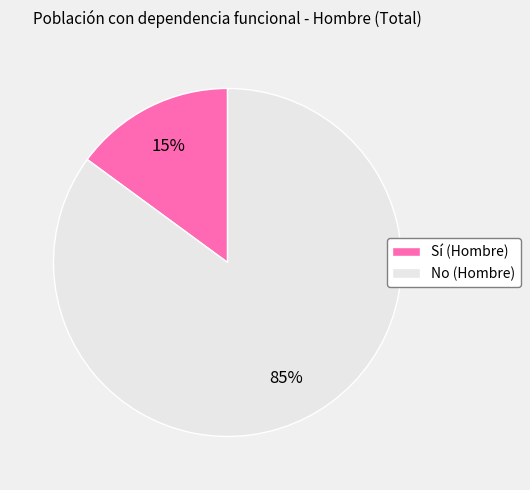

Which slice is the largest?

No